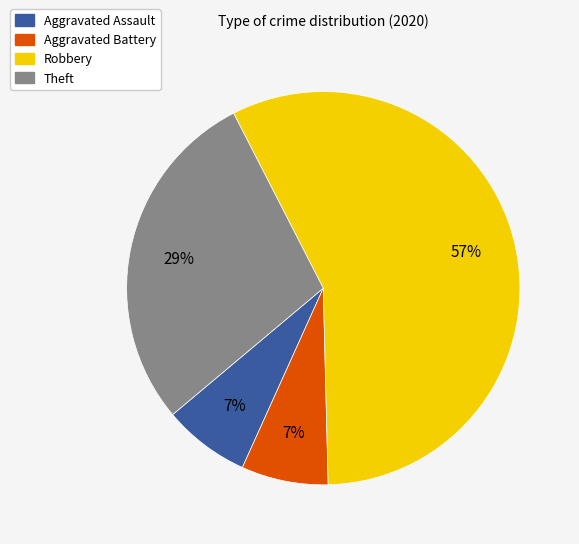

What is the largest slice in the pie chart?

Robbery